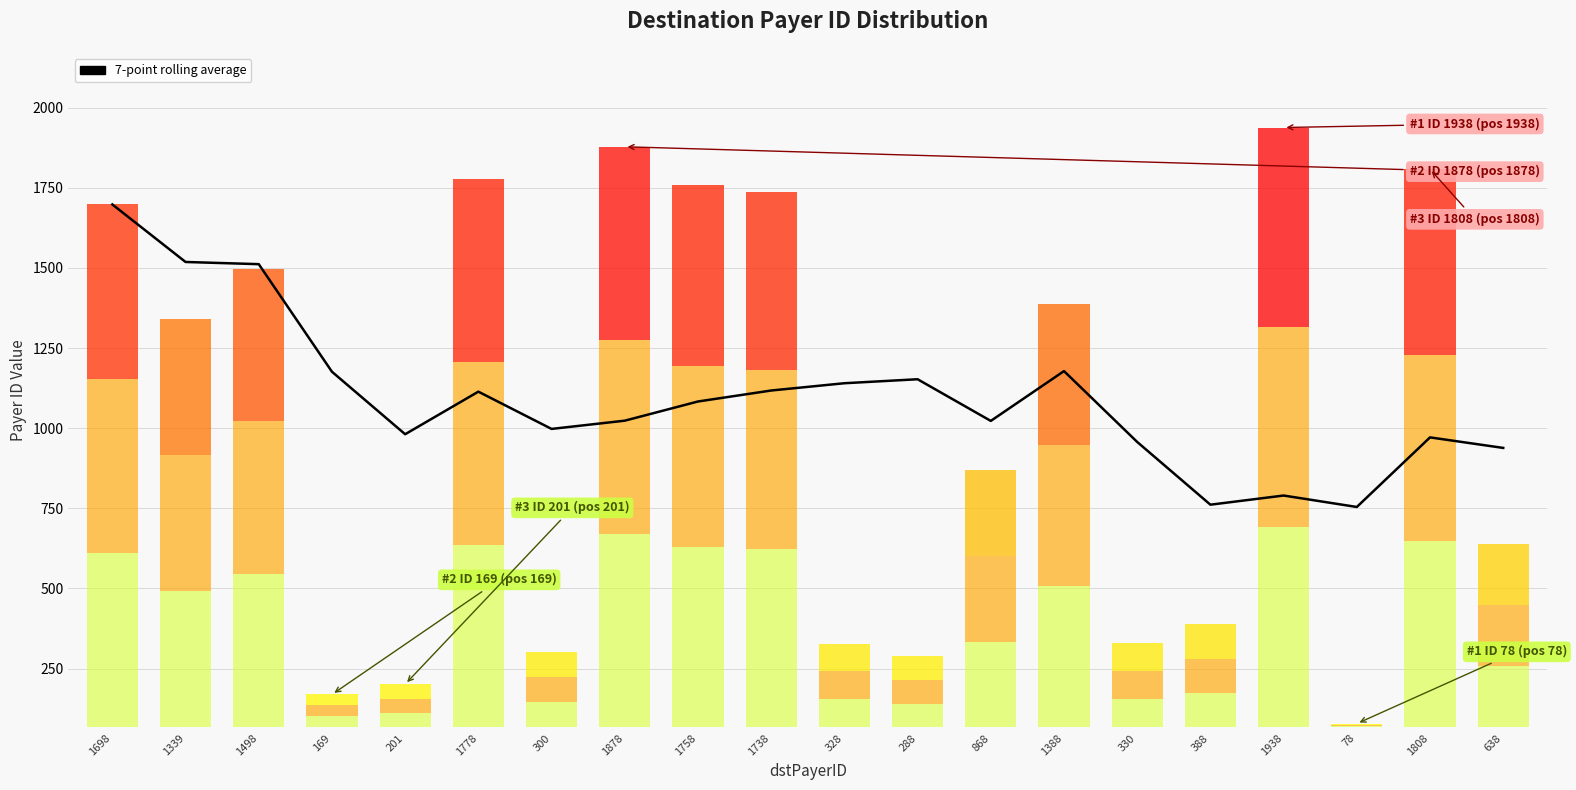

Does the chart contain any negative values?

No